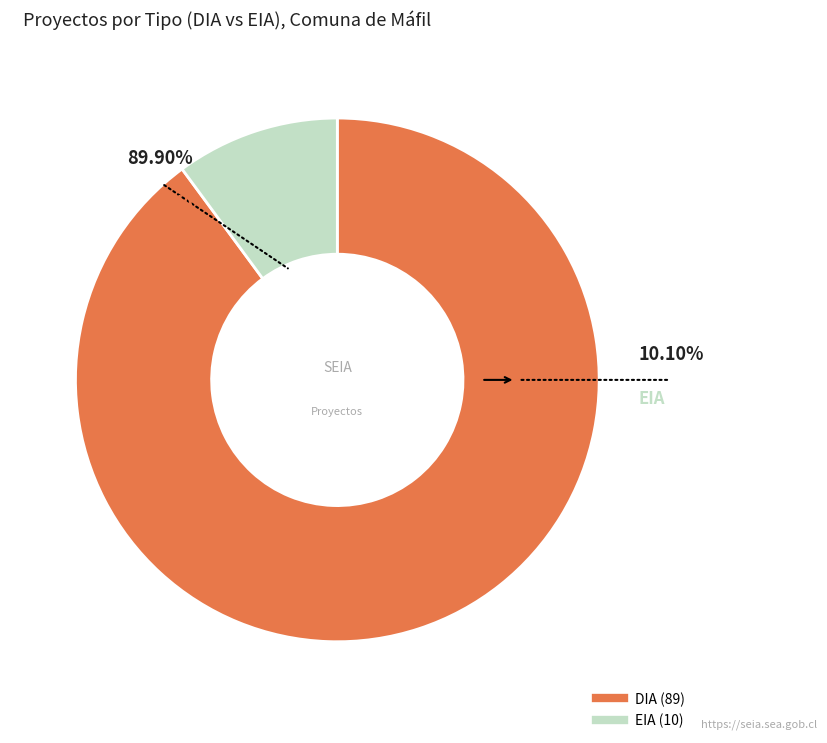

What is the change in value from DIA to EIA?

-79